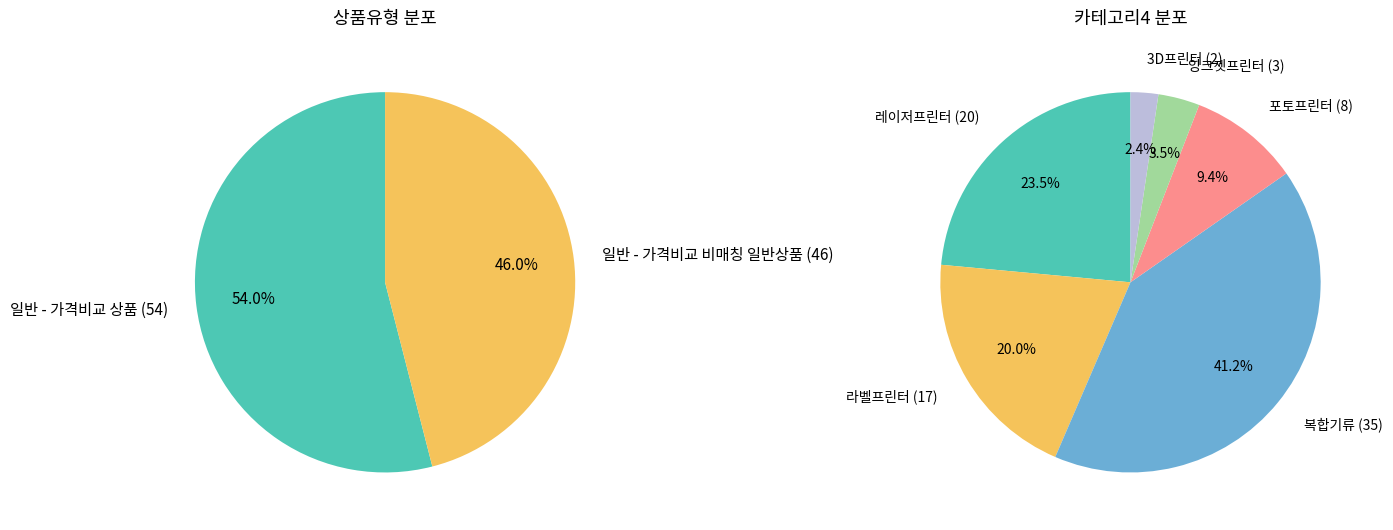

Does any single category account for the majority?

Yes